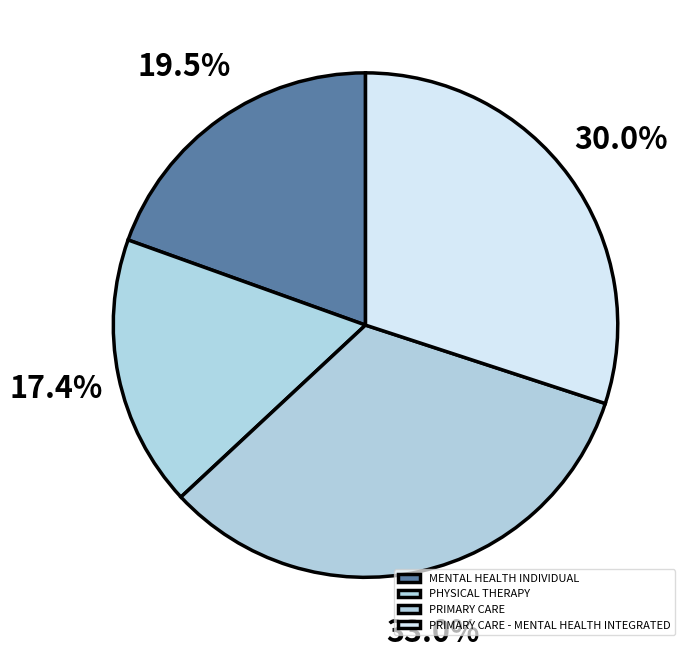

To the nearest percent, what is the difference between the PRIMARY CARE and MENTAL HEALTH INDIVIDUAL slice percentages?

14%